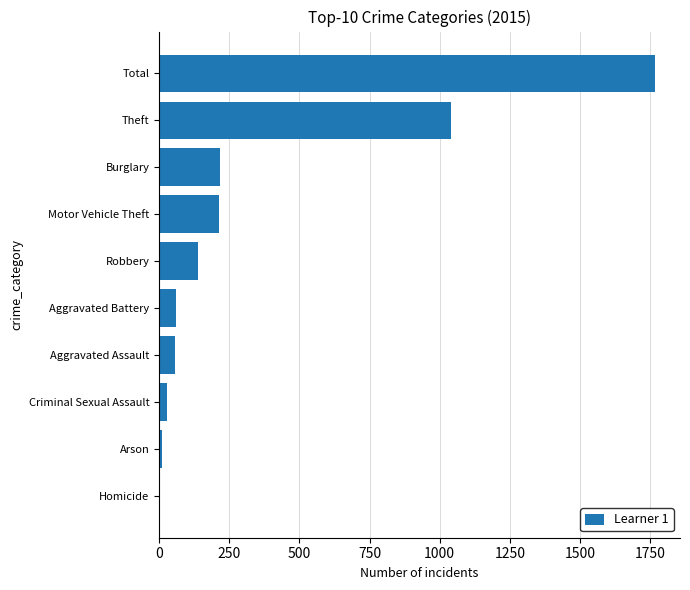

What is the maximum value shown in the chart?

1768